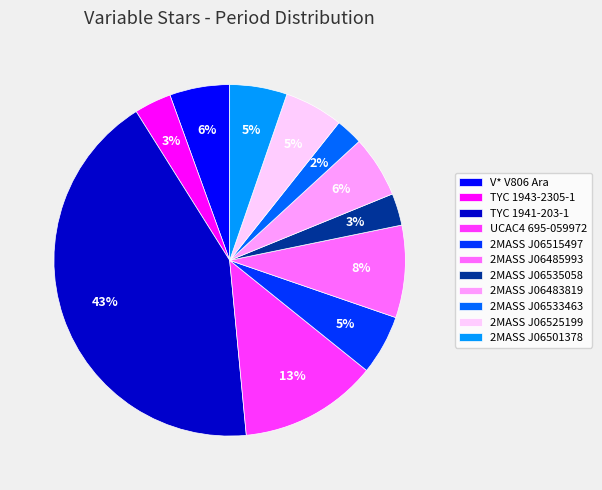

Which has a higher value, TYC 1943-2305-1 or 2MASS J06501378?

2MASS J06501378